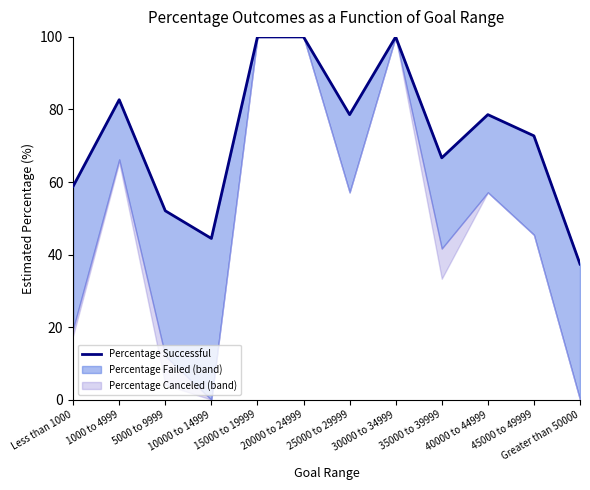

True or false: the data shows 58.8 at Less than 1000.

True